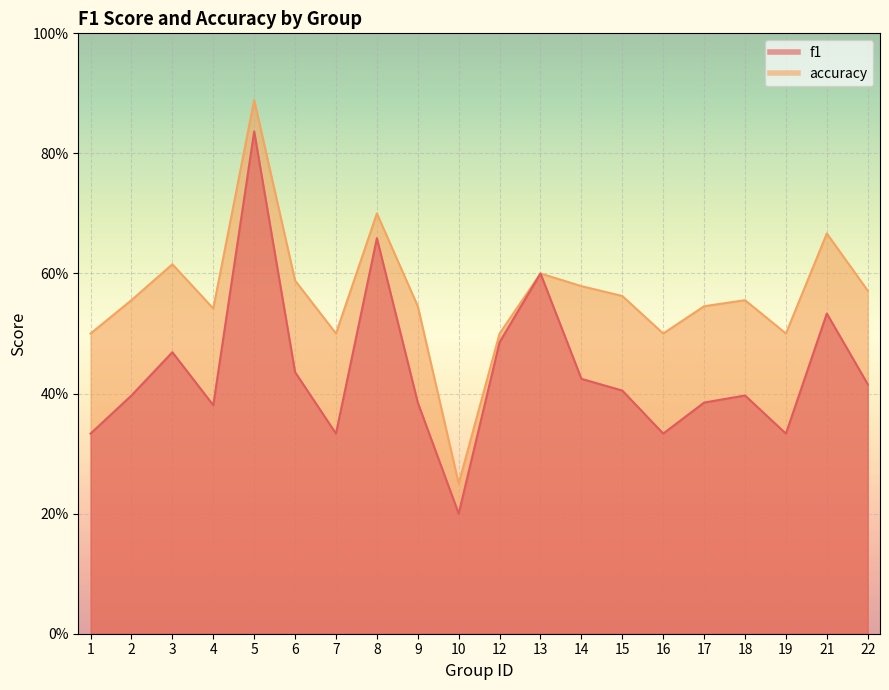

What is the approximate value of accuracy at 17?

0.5